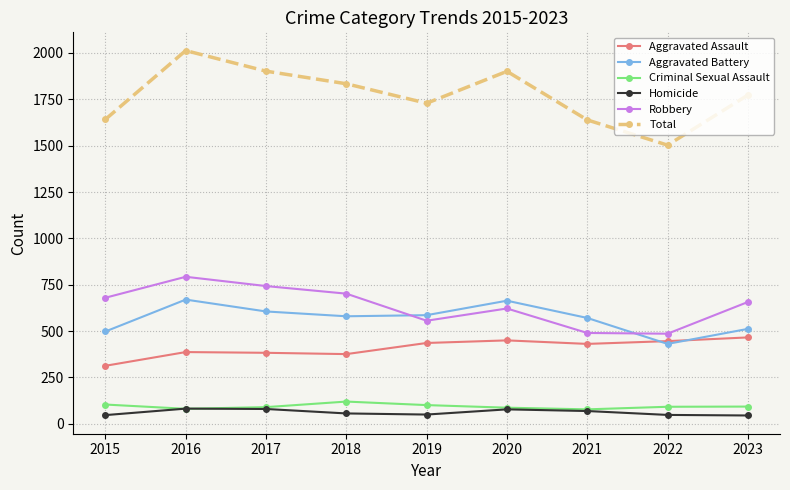

How many categories are shown in the chart?

9